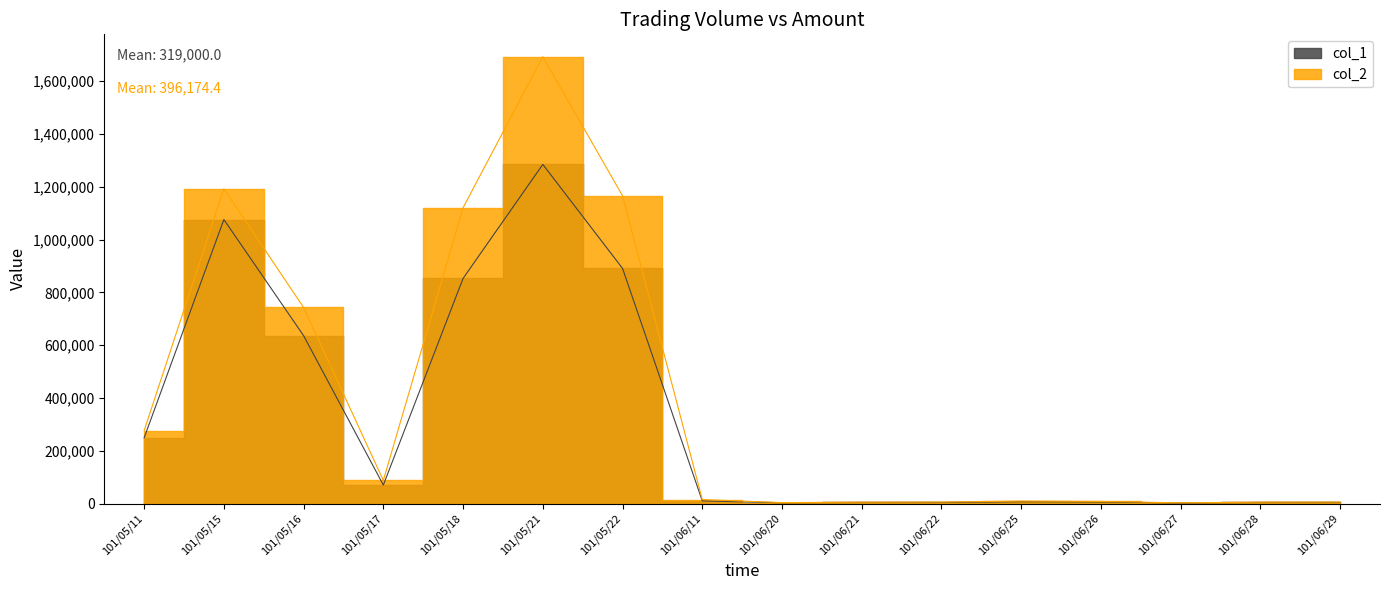

Reading left to right, extract all data points from this chart.

col_1: 101/05/11=249000	101/05/15=1076000	101/05/16=636000	101/05/17=70000	101/05/18=853000	101/05/21=1285000	101/05/22=891000	101/06/11=10000	101/06/20=3000	101/06/21=4000	101/06/22=4000	101/06/25=7000	101/06/26=6000	101/06/27=2000	101/06/28=4000	101/06/29=4000
col_2: 101/05/11=276390	101/05/15=1192520	101/05/16=742920	101/05/17=87500	101/05/18=1120820	101/05/21=1693190	101/05/22=1166100	101/06/11=15000	101/06/20=3560	101/06/21=4920	101/06/22=5390	101/06/25=9460	101/06/26=7940	101/06/27=2660	101/06/28=5100	101/06/29=5320